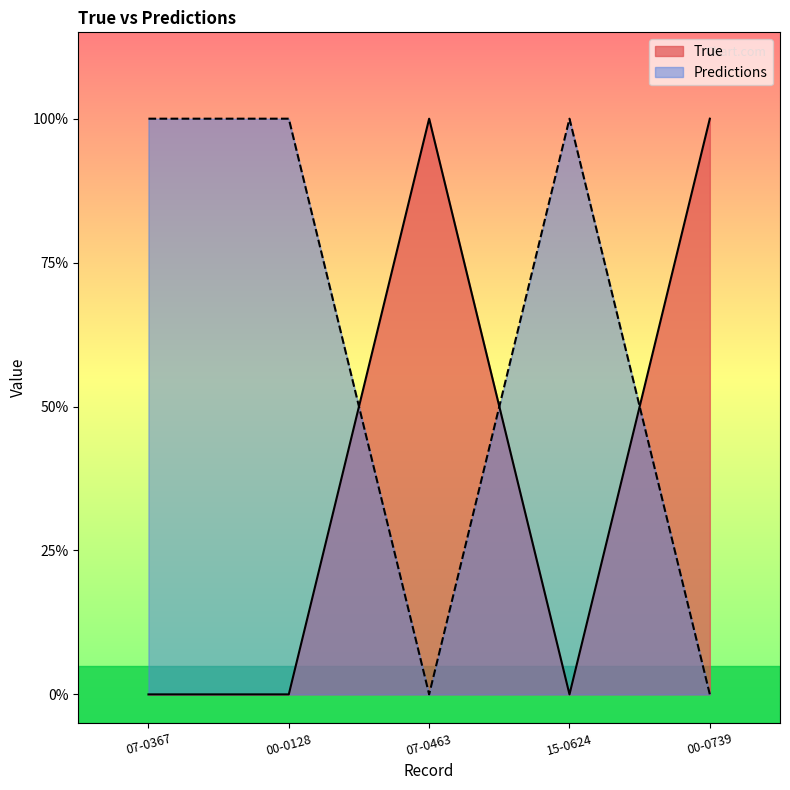

At how many categories does at least one series exceed 0?

5